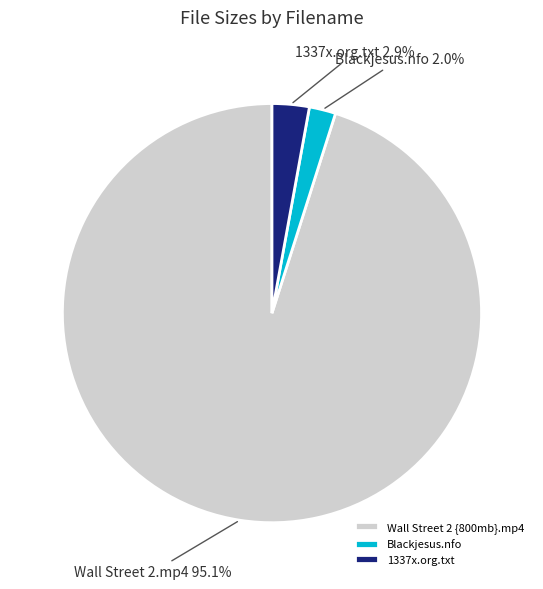

Rank the categories by value from lowest to highest.

Blackjesus.nfo, 1337x.org.txt, Wall Street 2 {800mb}.mp4